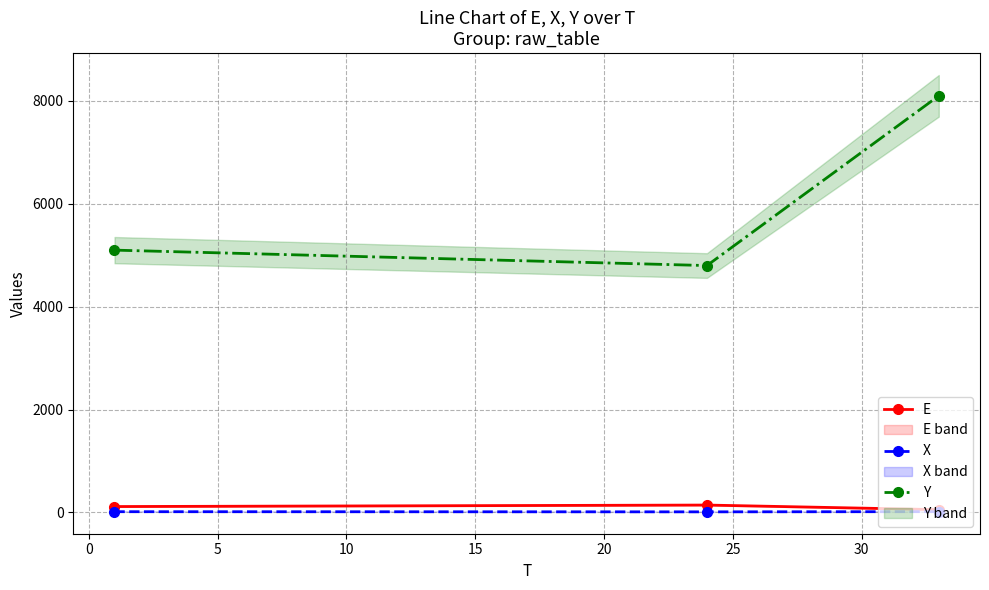

Does the chart have visible grid lines?

Yes